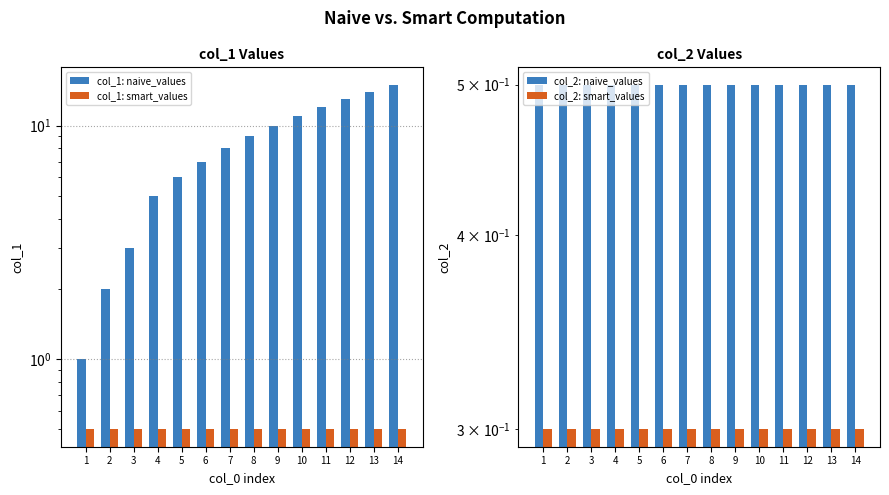

Which series changed the most between 5 and 12?

col_1: naive_values